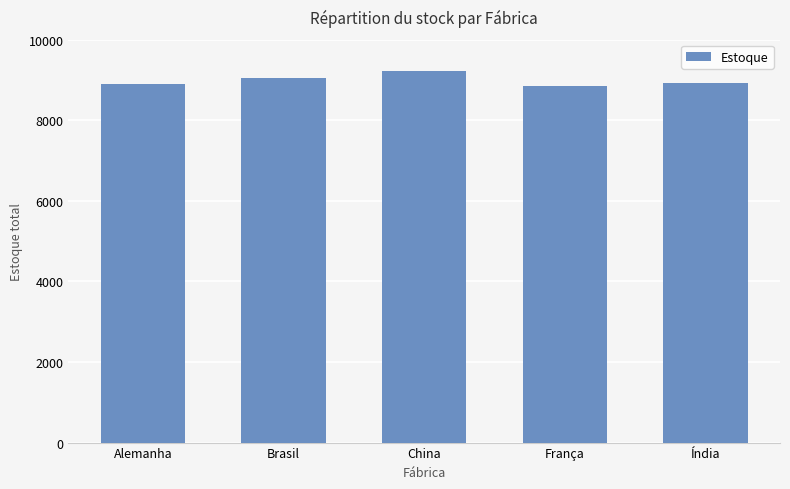

Approximately how many times larger is the value at China compared to Brasil?

1.0